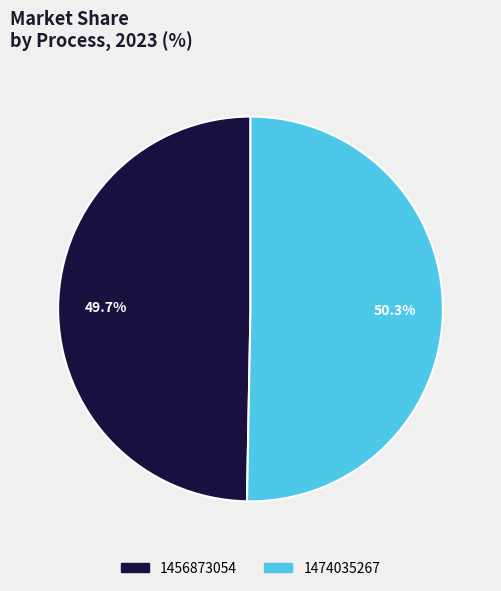

Approximately how many times larger is the value at 1474035267 compared to 1456873054?

1.0